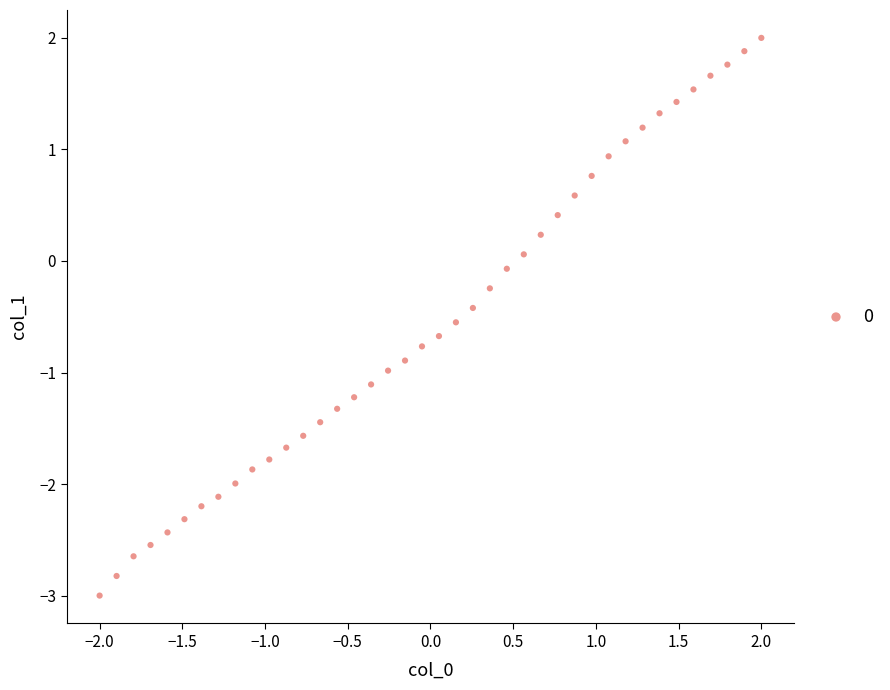

What is the range of Y values (max minus min)?

5.0